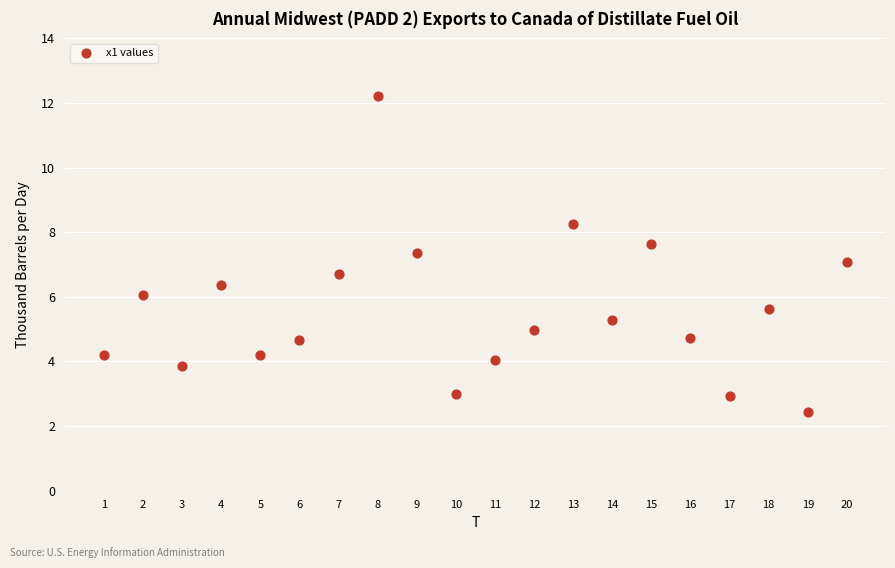

What is the range of Y values (max minus min)?

9.8